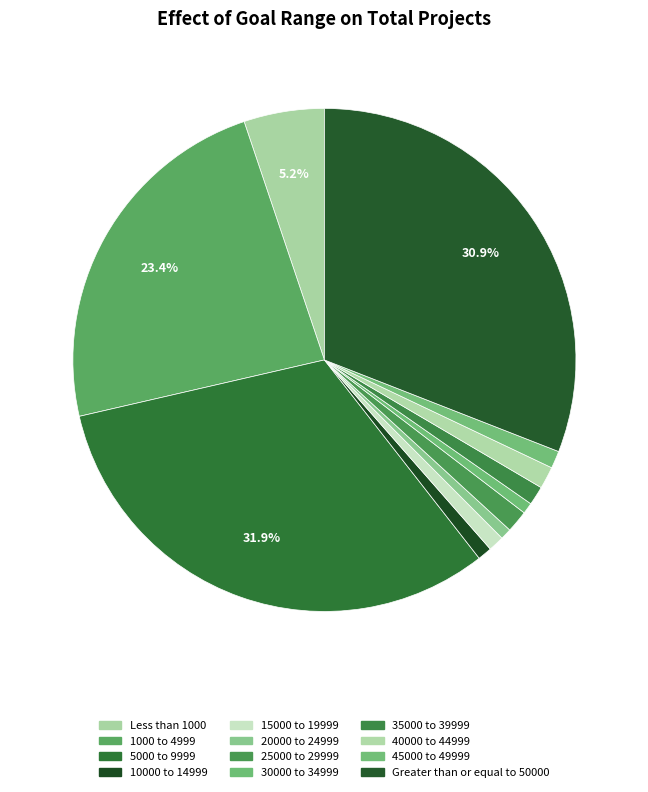

Does 30000 to 34999 account for over 50% of the chart?

No